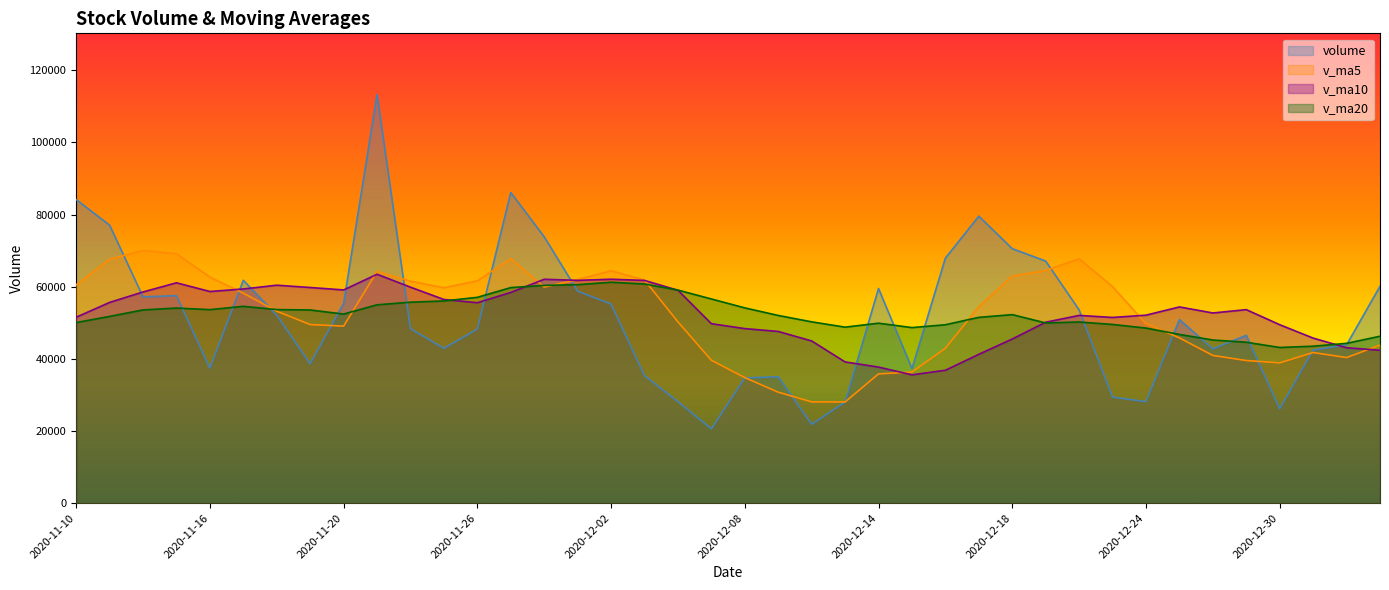

Is the value of volume at 2020-12-24 greater than the value of v_ma5 at 2020-12-31?

No